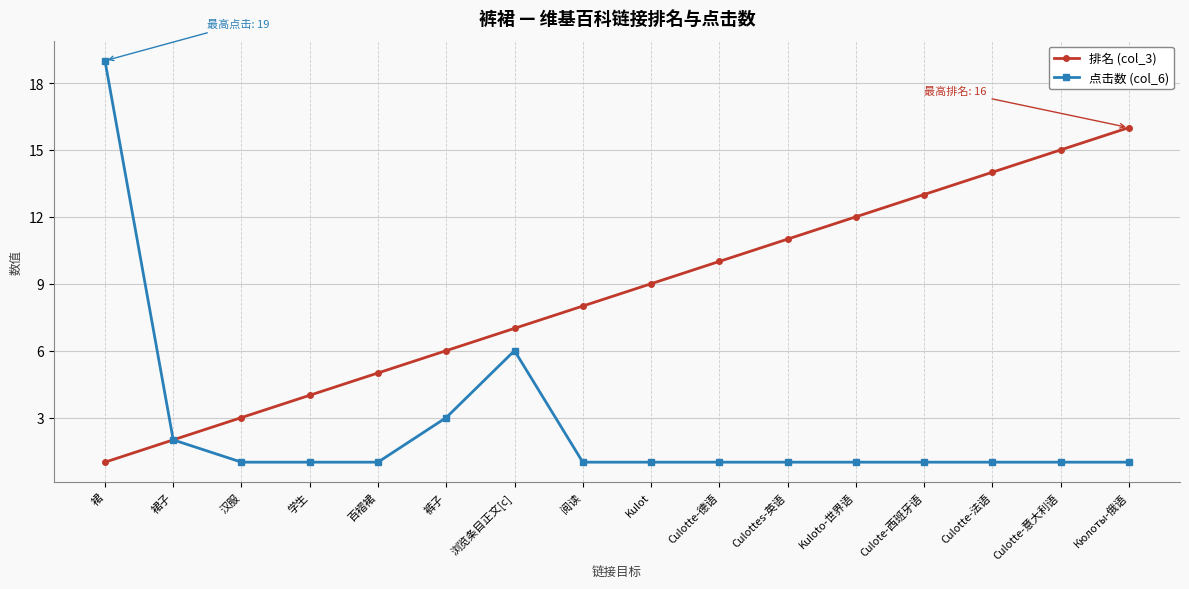

At which category does the chart reach its peak across all series?

裙